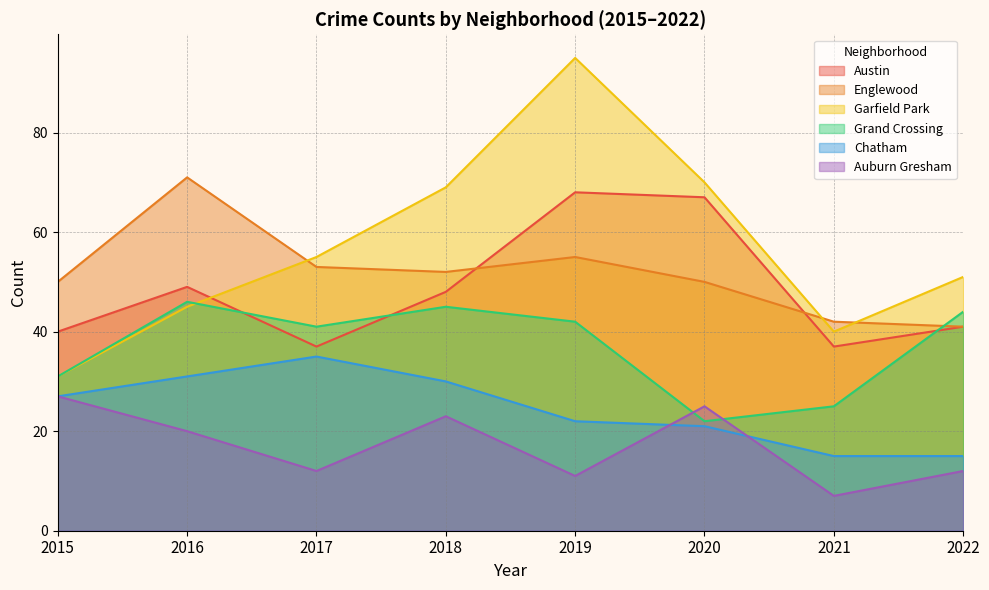

How many distinct data groups are displayed?

6